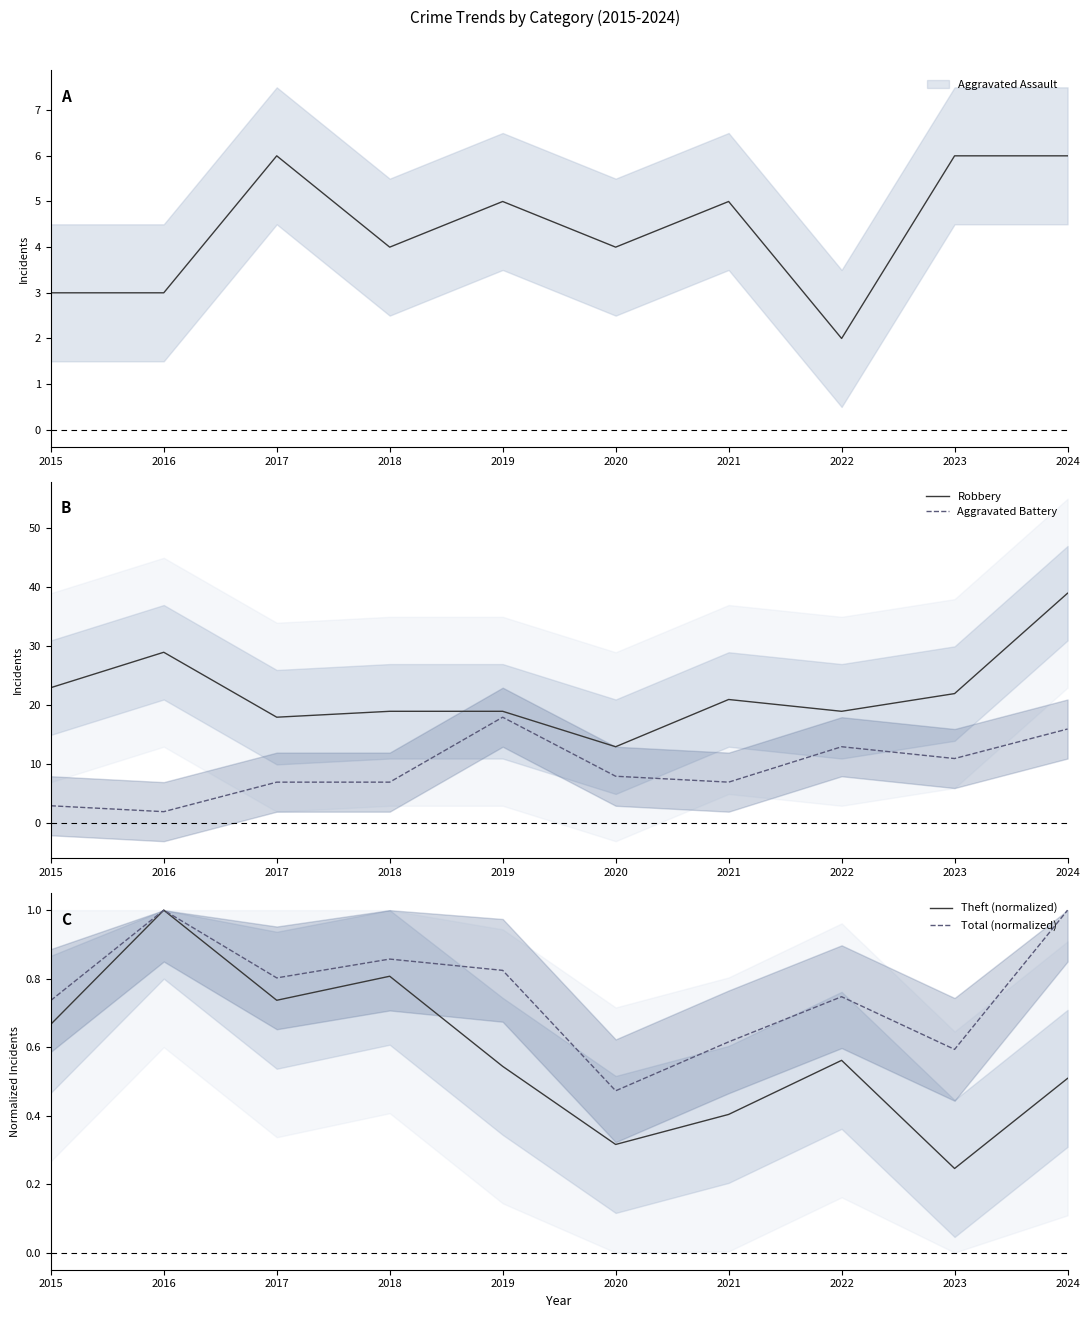

Which has a higher value, 2016 or 2020?

2016